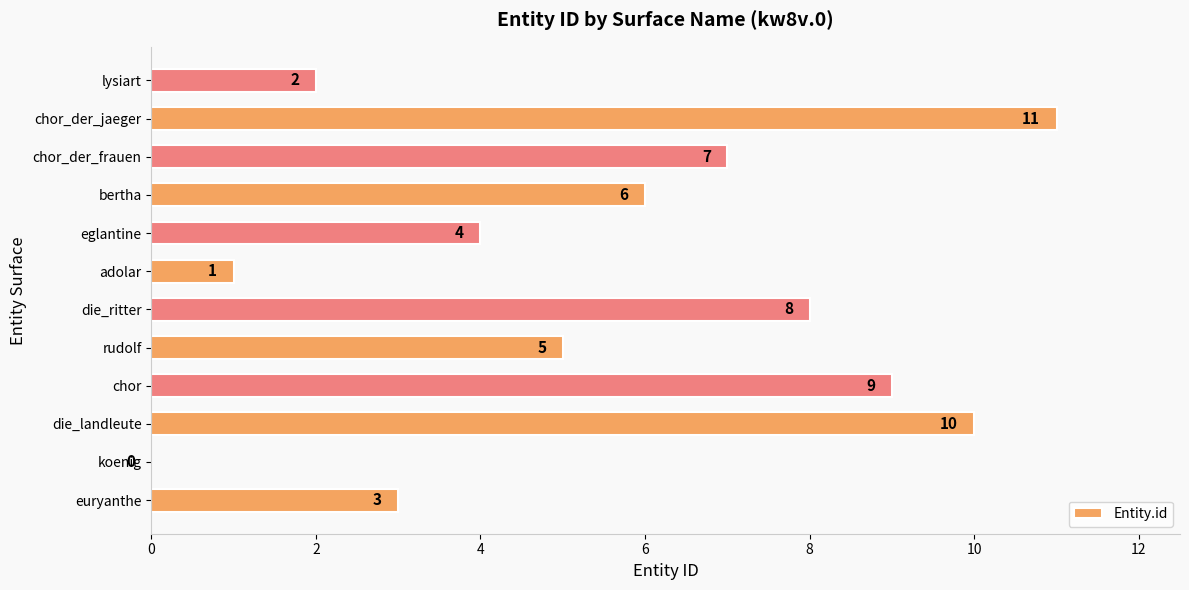

The value at lysiart is 3. True or false?

False